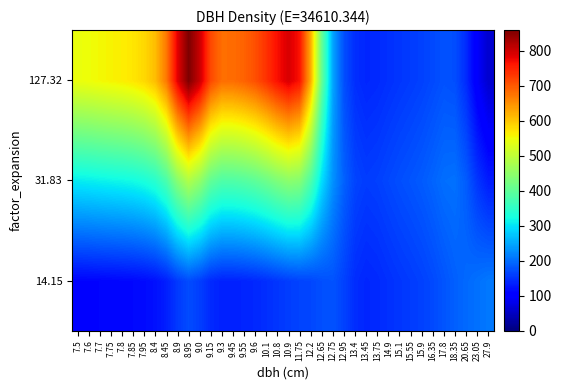

List the series in order of their overall mean, highest first.

127.32, 31.83, 14.15